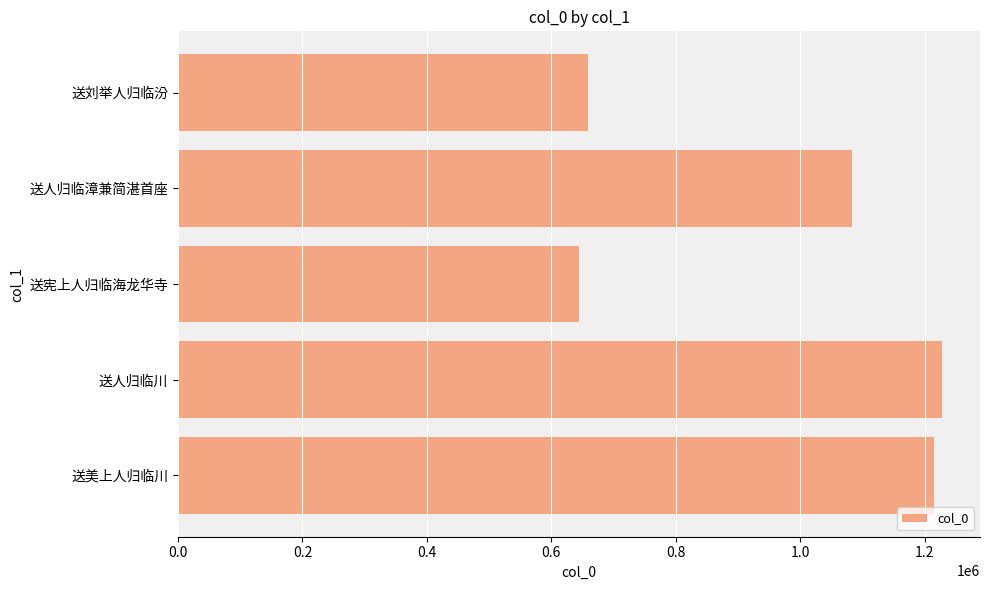

Read the value at 送人归临川.

1227319